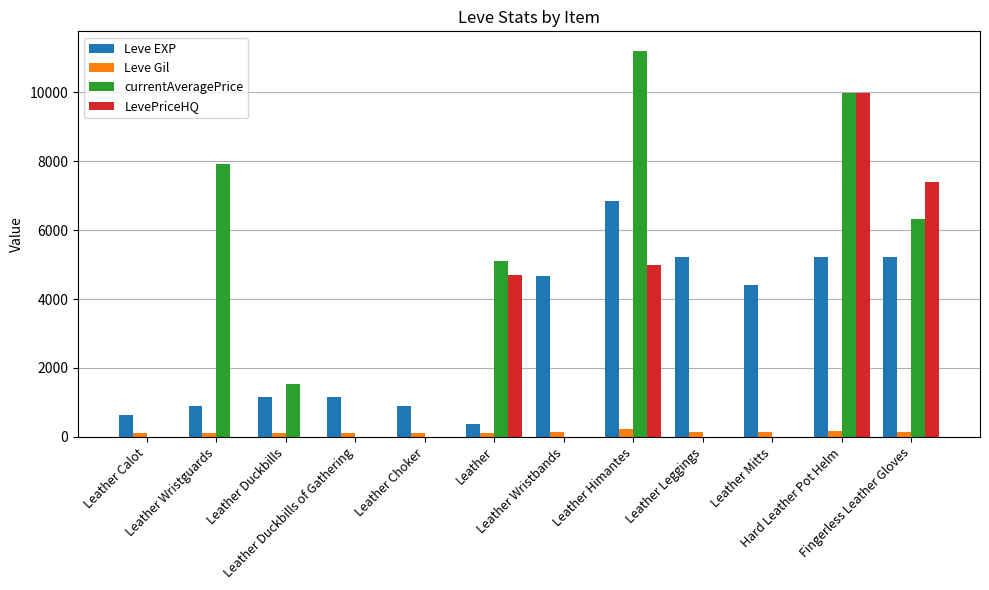

What is the maximum value shown in the chart?

11211